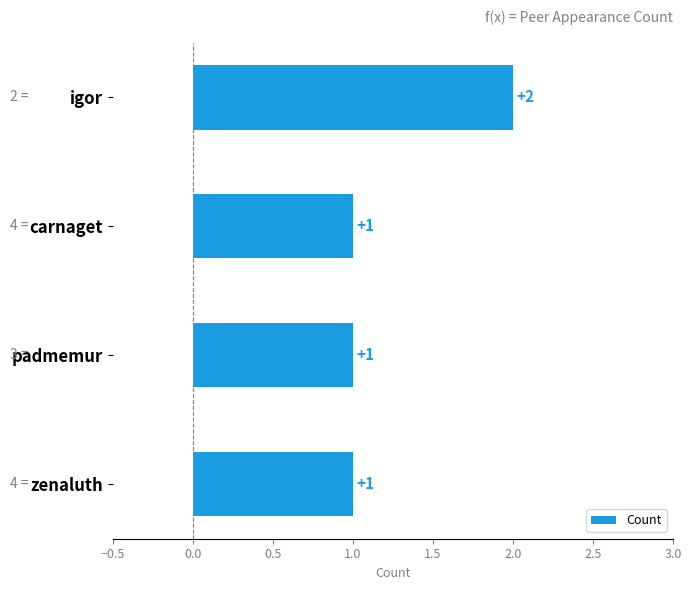

The chart shows a value of 0 at zenaluth. True or false?

False